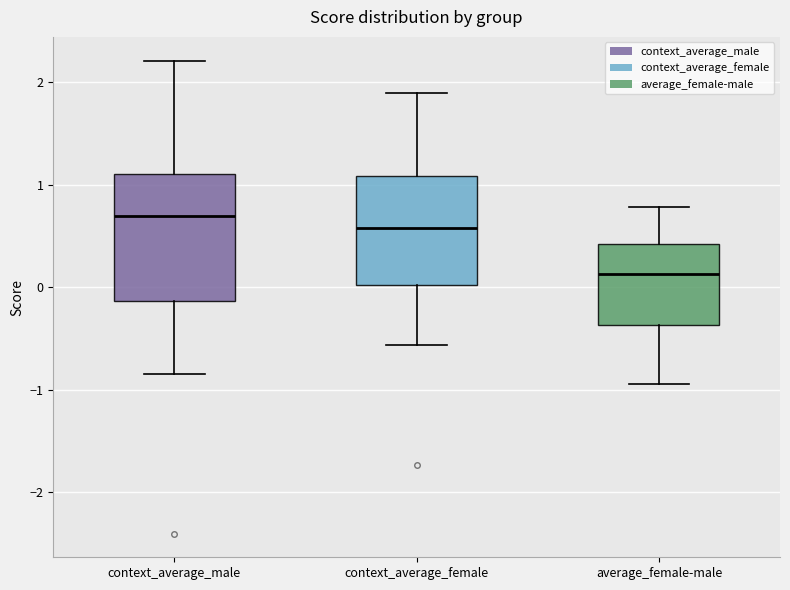

Where does the upper whisker of the box for context_average_female end on the y-axis? The values are not printed on the chart, so give them approximately, as read against the axis.

1.9